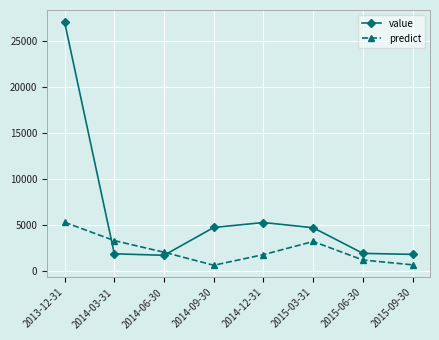

What position from the left is 2015-06-30?

7